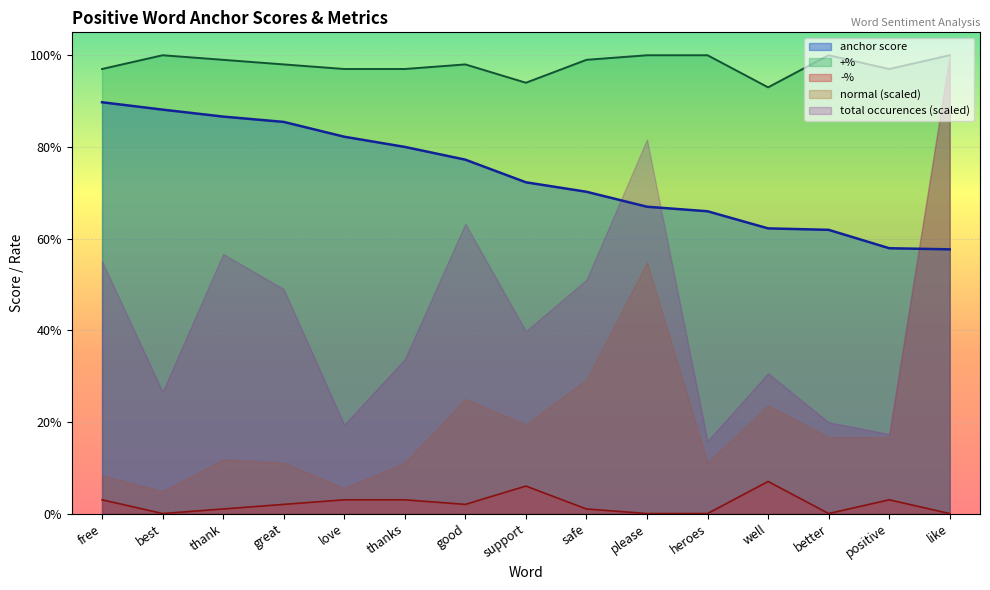

Does the chart display data point markers on the line(s)?

No